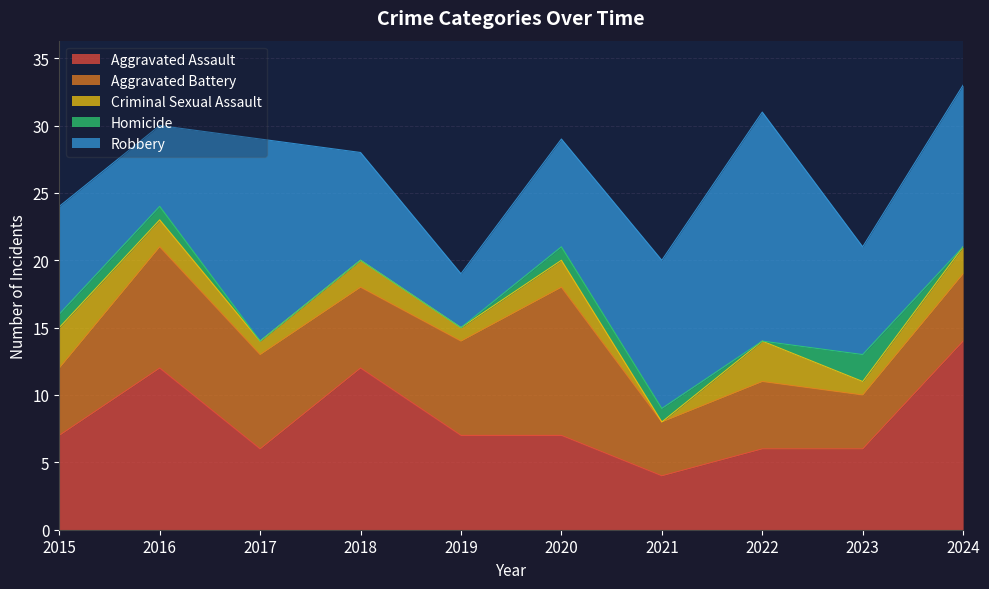

What is the difference between the maximum and minimum values in the Aggravated Battery series?

7